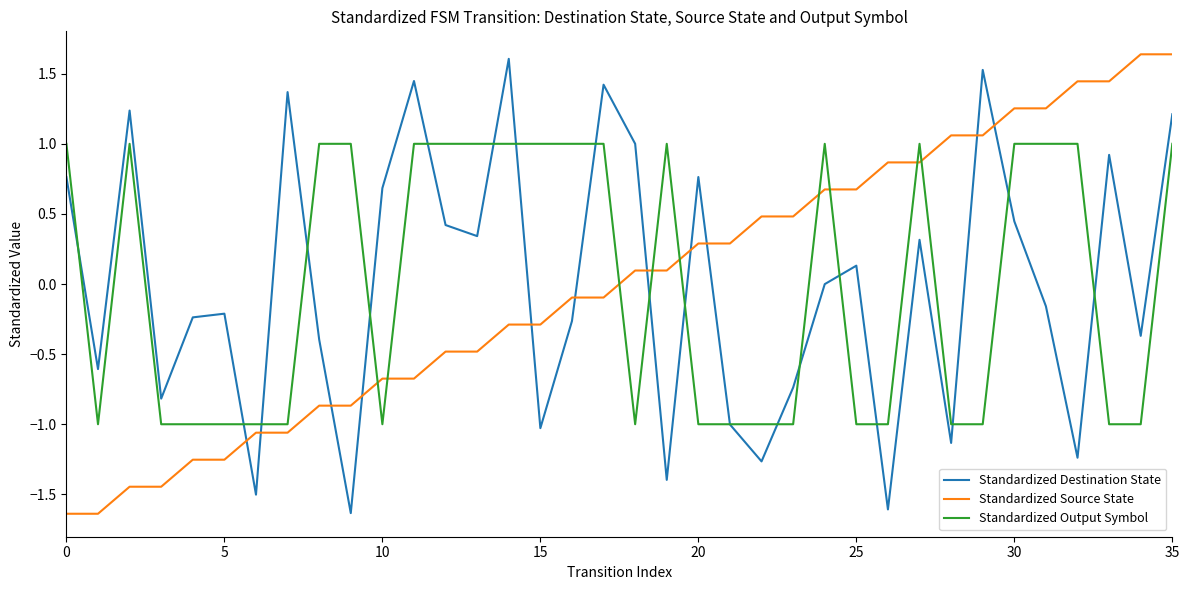

How many values in Standardized Output Symbol are above zero?

18